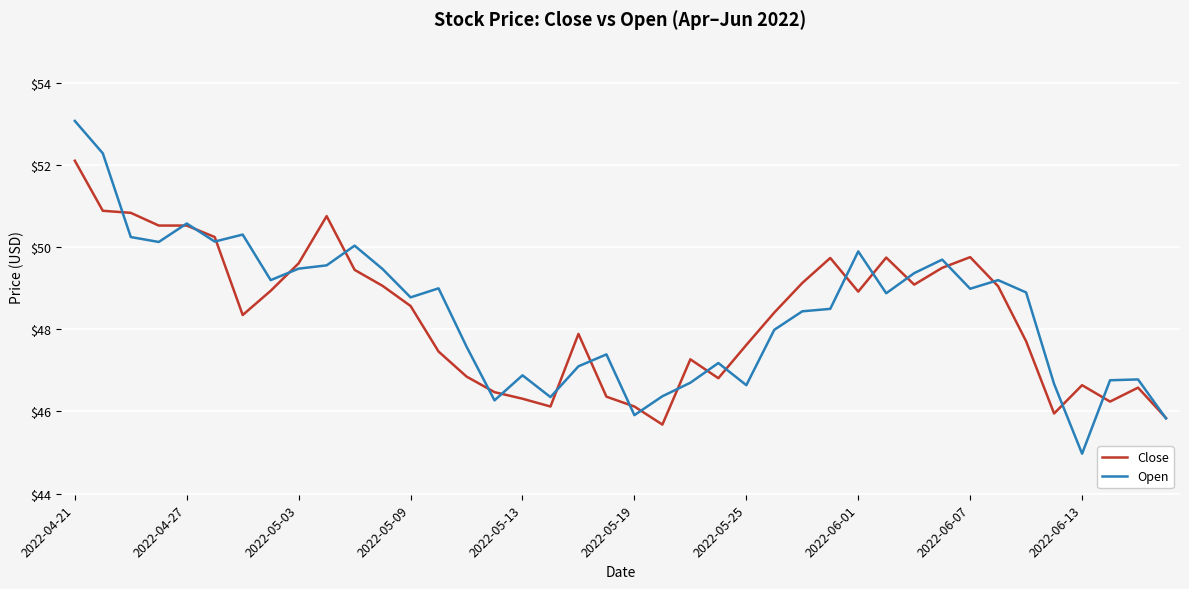

What is the minimum value for Close?

45.7